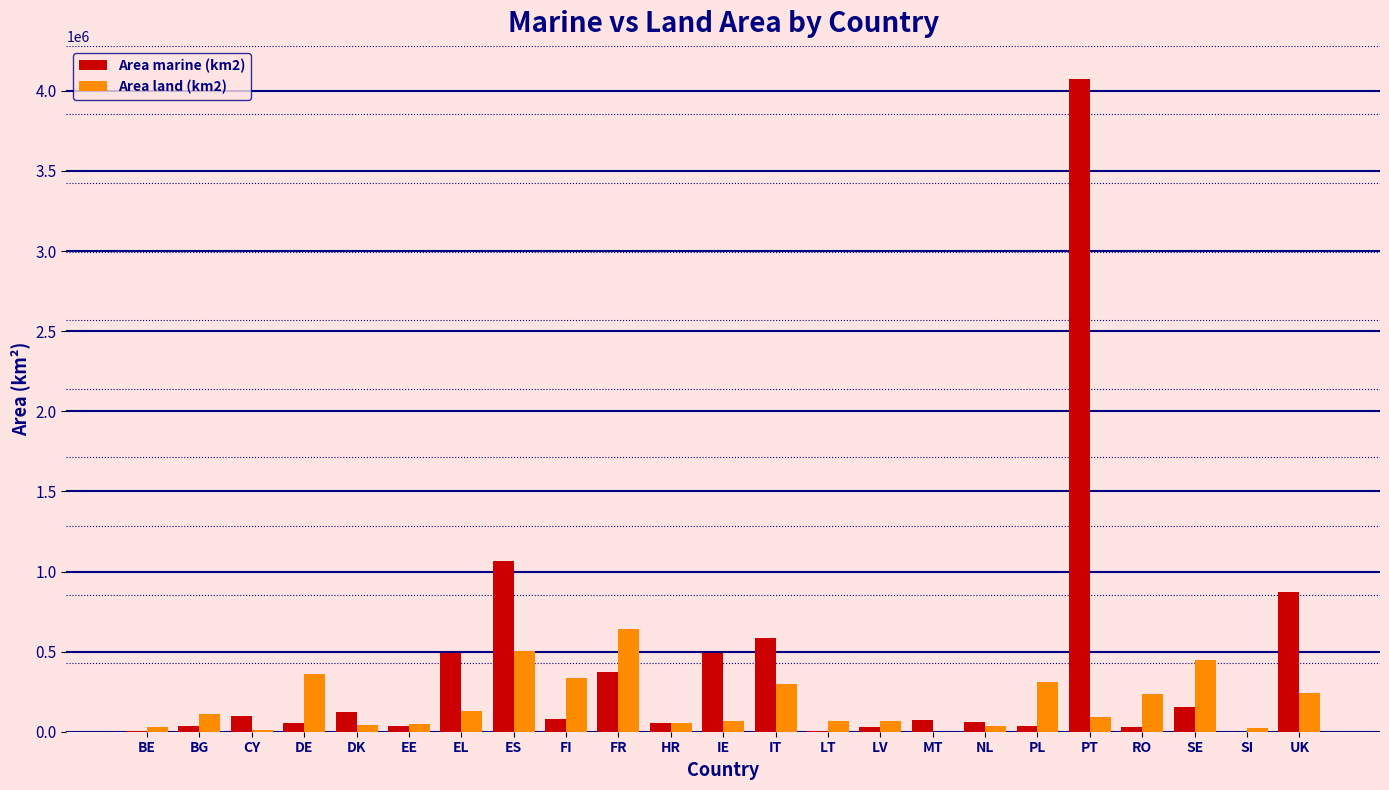

Between ES and SE, which series saw the biggest shift?

Area marine (km2)